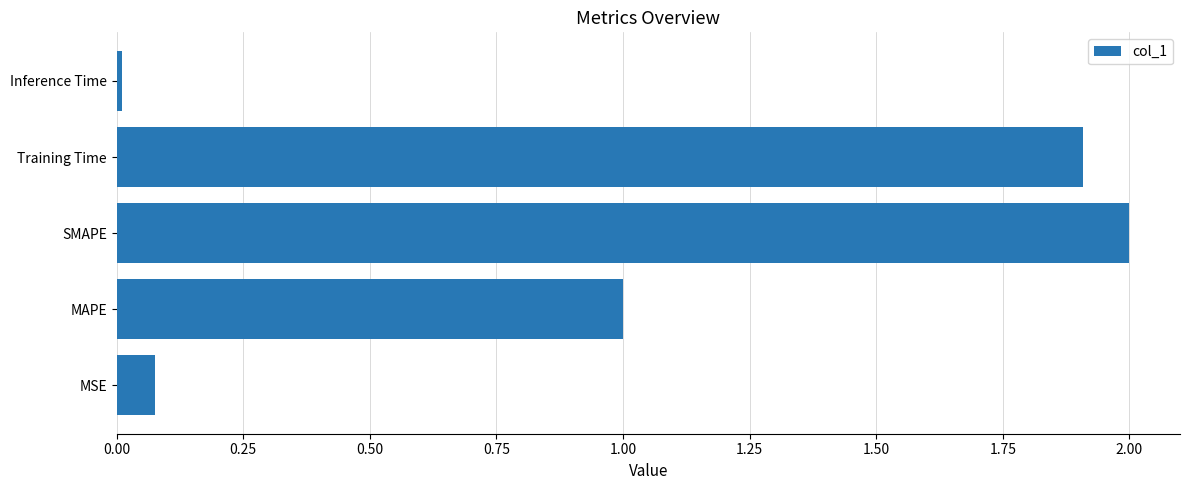

Rank the categories by value from highest to lowest.

SMAPE, Training Time, MAPE, MSE, Inference Time